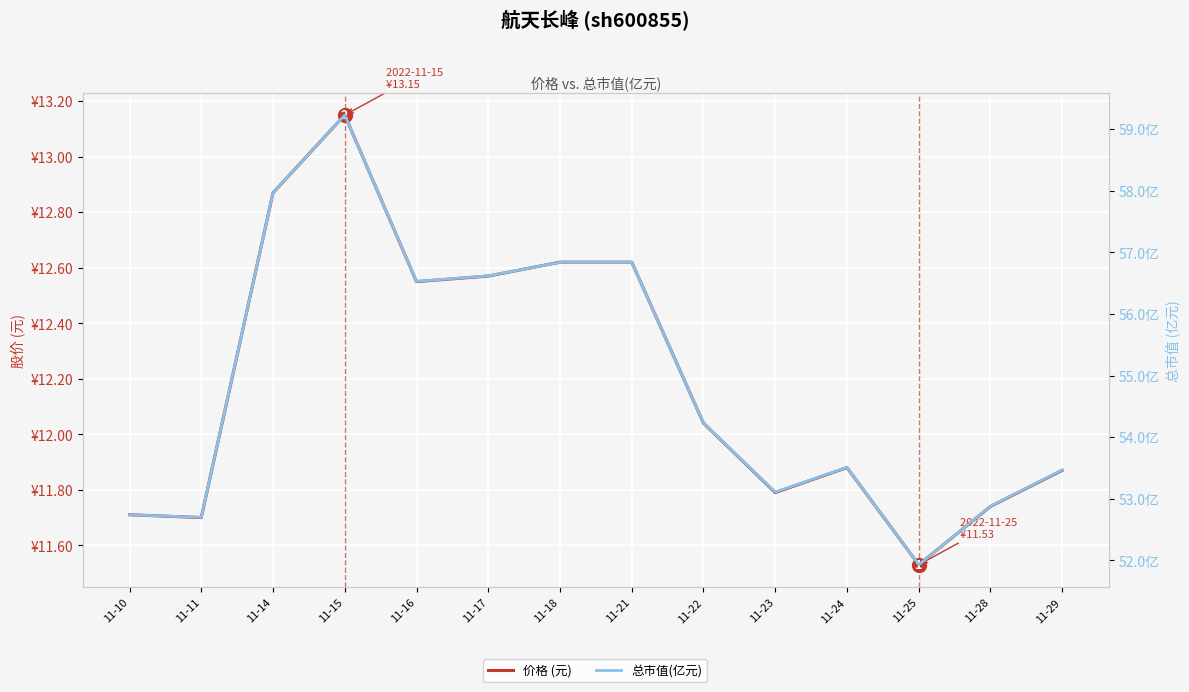

Which series has the widest spread of values?

总市值(亿元)